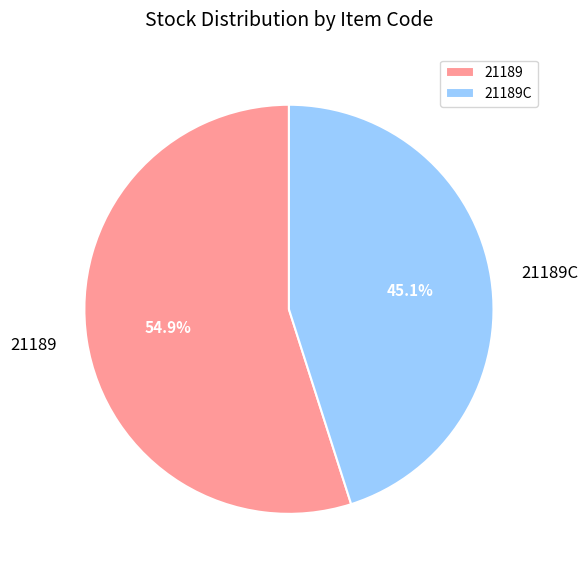

True or false: 21189C accounts for 40% of the total.

False